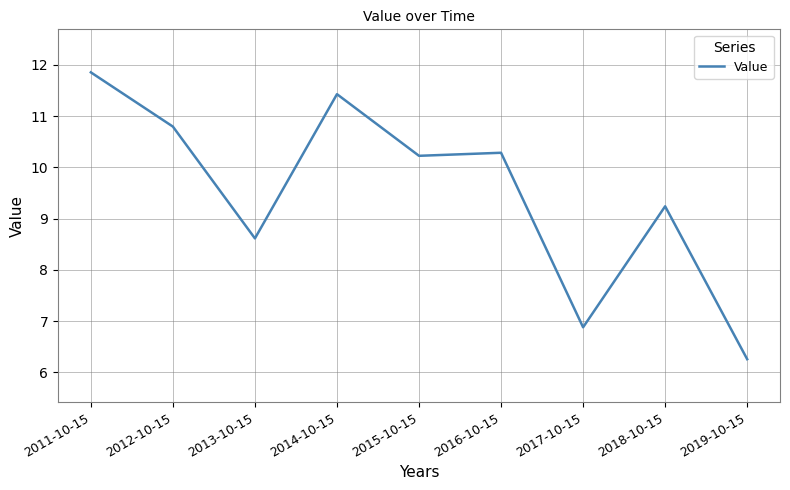

What position from the left is 2018-10-15?

8